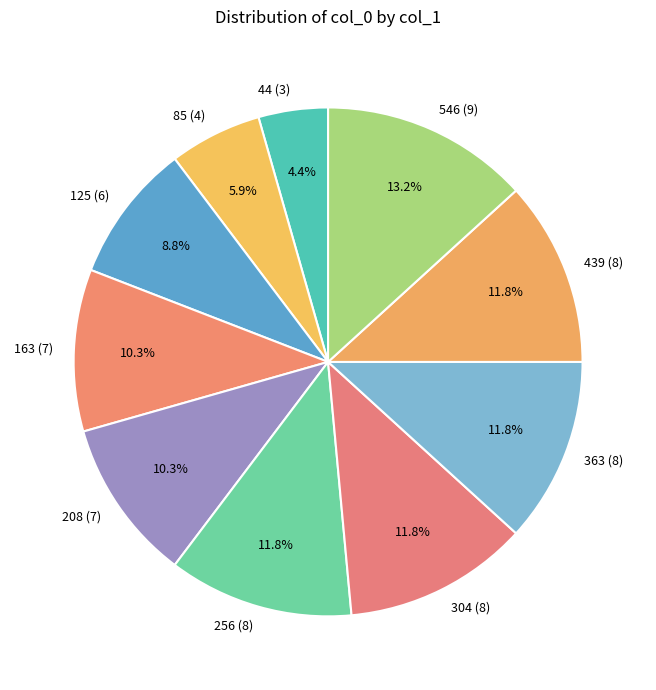

To the nearest percent, what is the average slice percentage?

10%